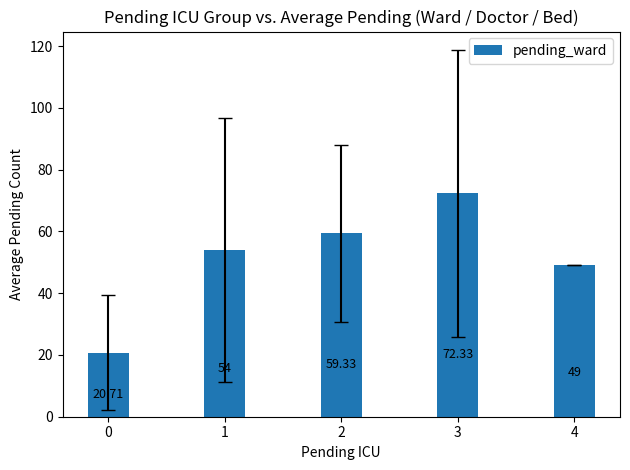

Does the chart contain any negative values?

No